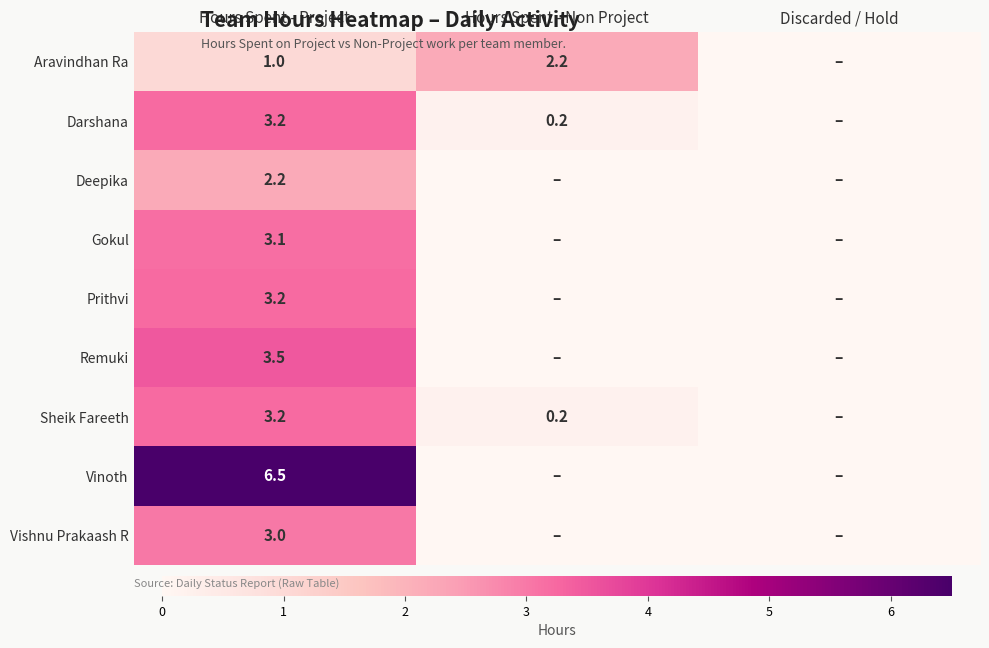

What is the maximum value shown in the chart?

6.5